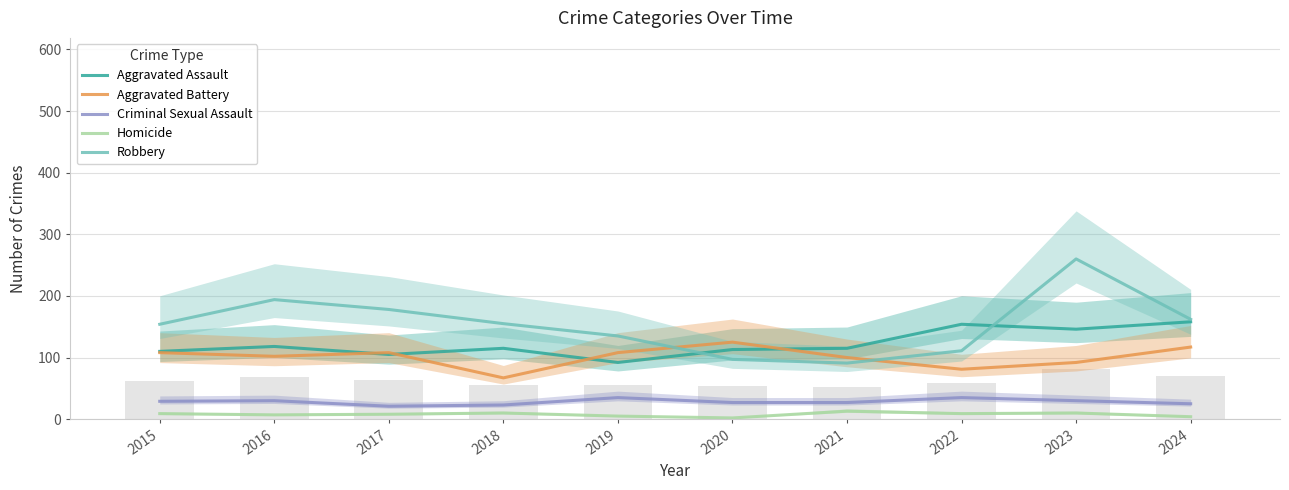

Are the bars horizontal?

No